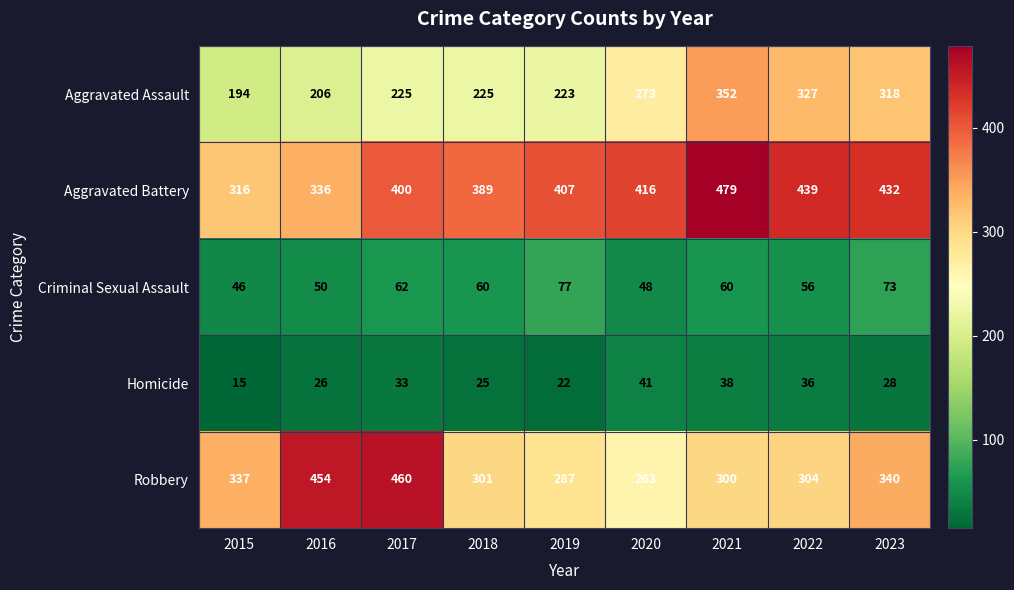

The value of Robbery at 2017 is 303. True or false?

False